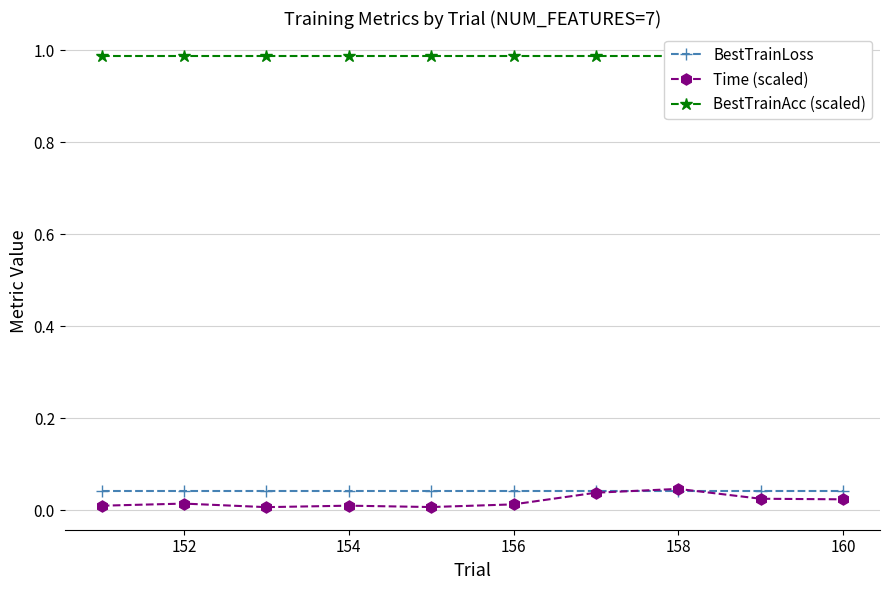

Reading right to left, extract all data points from this chart.

BestTrainLoss: 0.0	0.0	0.0	0.0	0.0	0.0	0.0	0.0	0.0	0.0
Time (scaled): 0.0	0.0	0.0	0.0	0.0	0.0	0.0	0.0	0.0	0.0
BestTrainAcc (scaled): 1.0	1.0	1.0	1.0	1.0	1.0	1.0	1.0	1.0	1.0